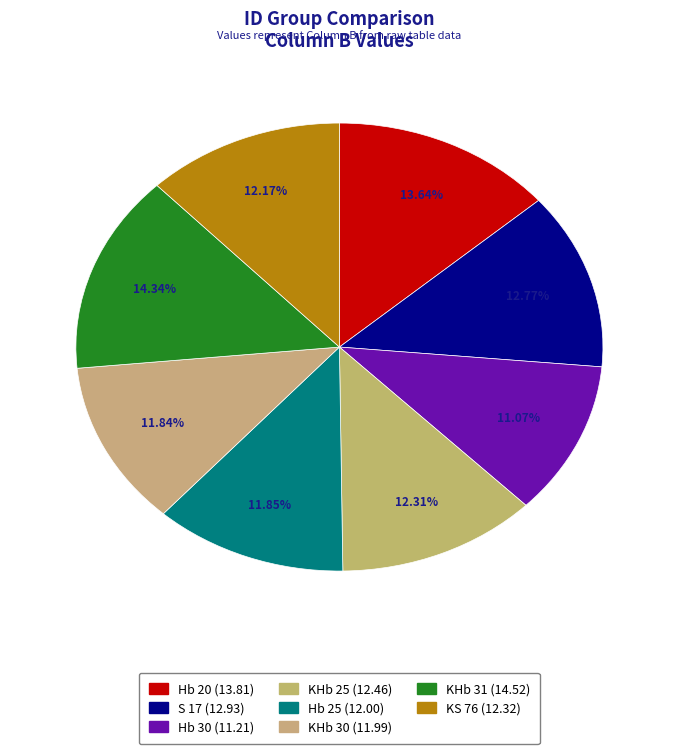

Which has a higher value, KHb 30 or Hb 30?

KHb 30